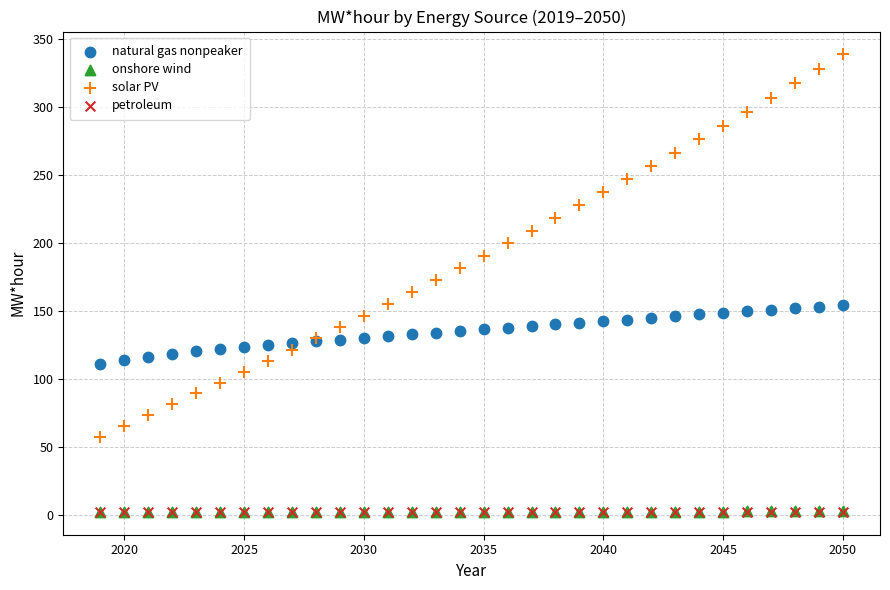

What are all the series names shown in the legend?

natural gas nonpeaker, onshore wind, solar PV, petroleum